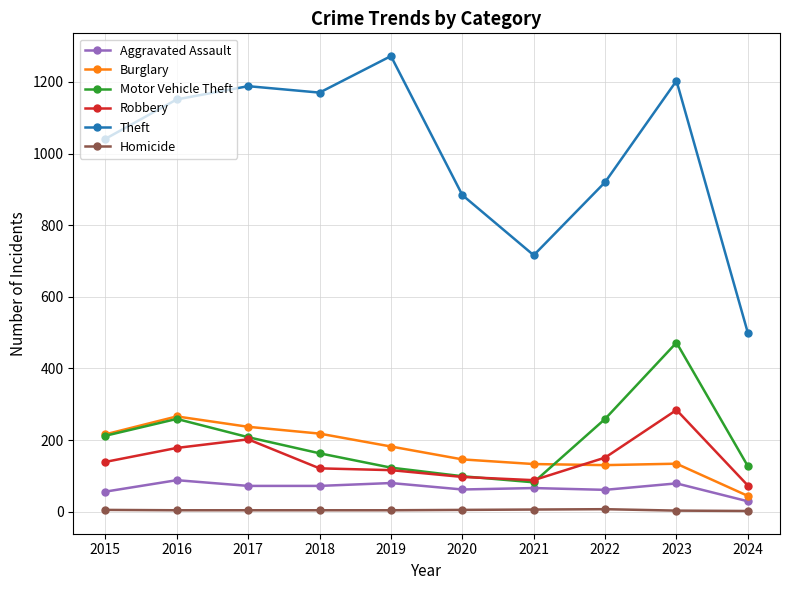

Which category has the highest value in the Motor Vehicle Theft series?

2023